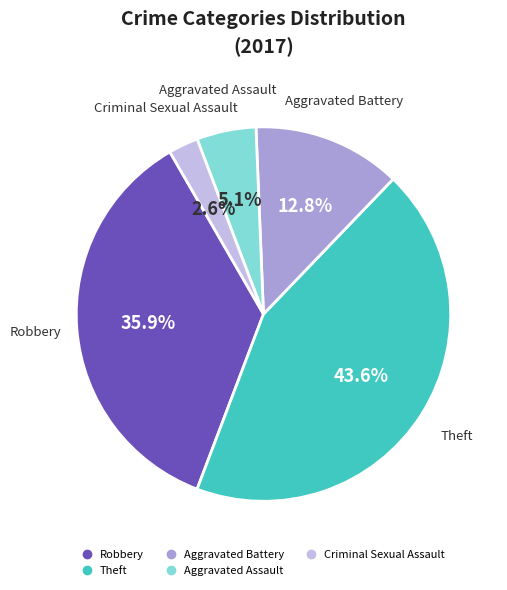

Does Criminal Sexual Assault represent more than half of the total?

No